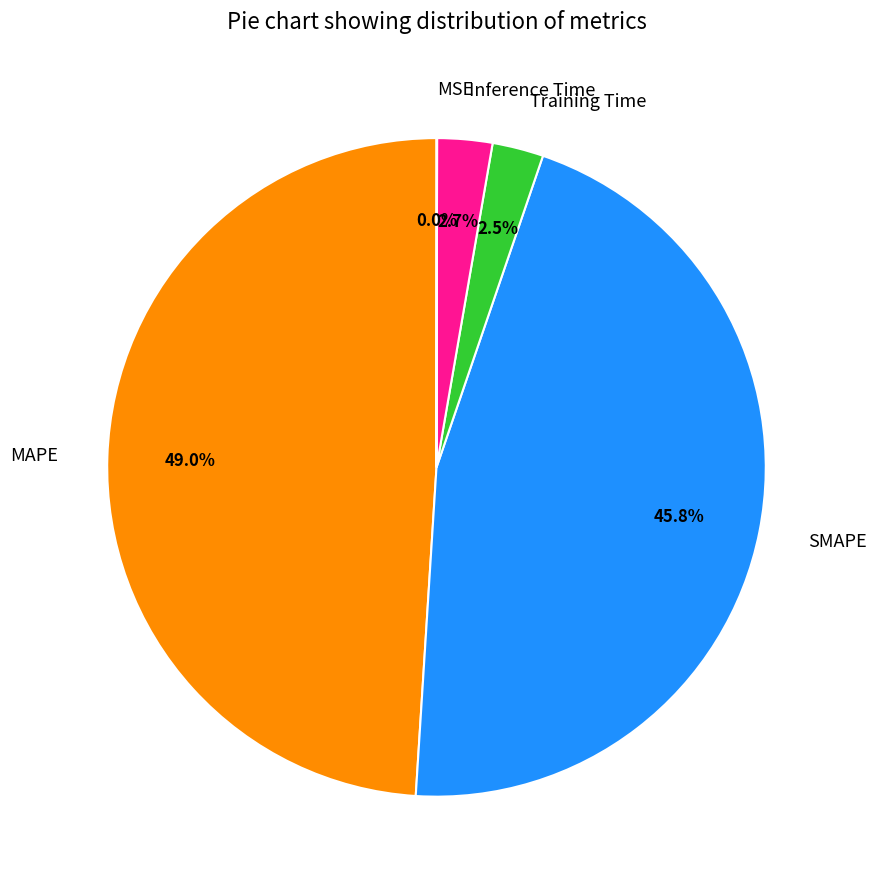

Which slice is the largest?

MAPE